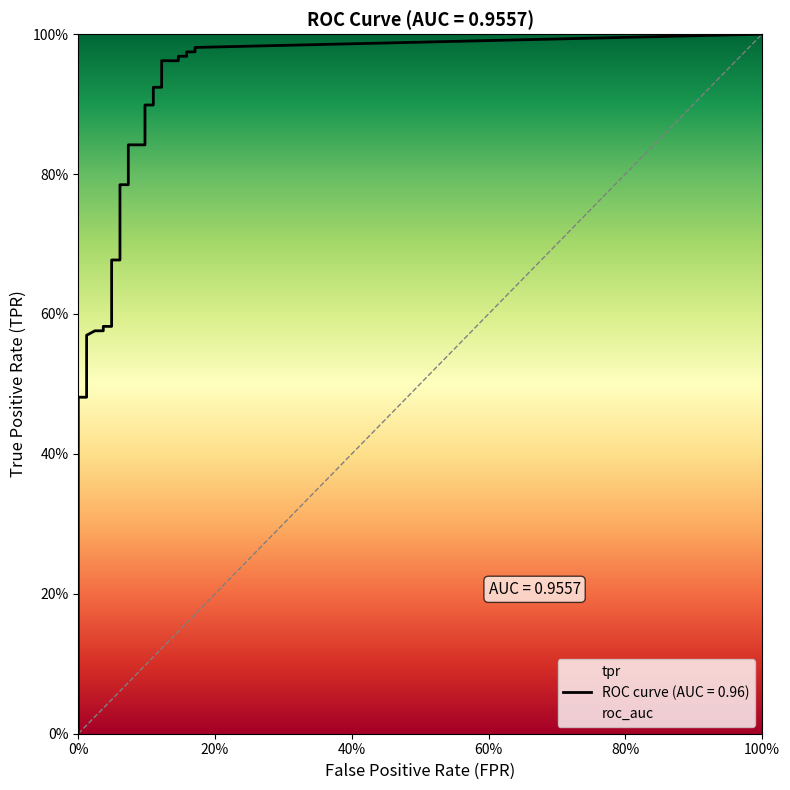

True or false: tpr has a value of 1.4 at 30.

False